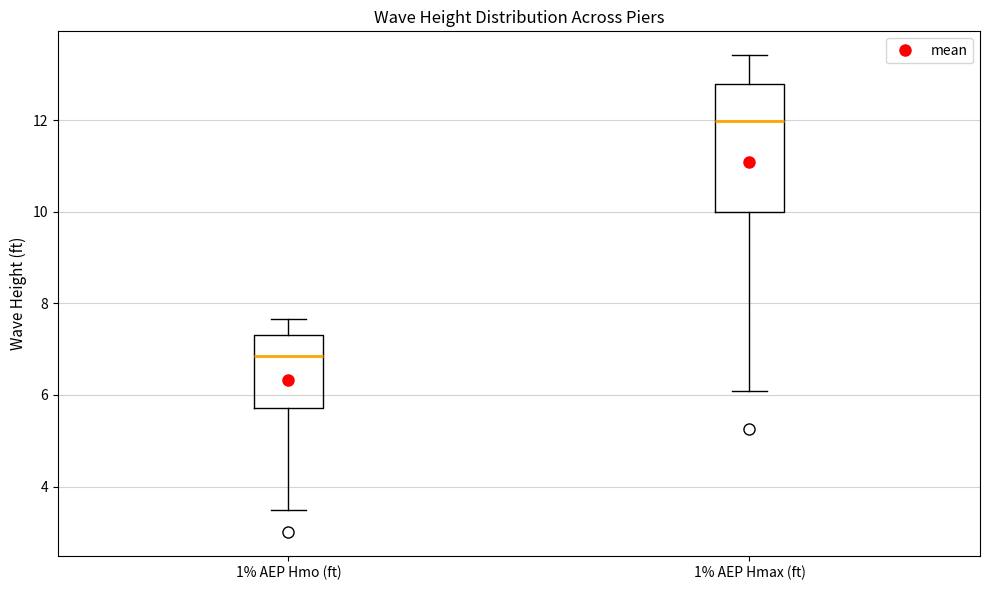

Where does the median line of the box for 1% AEP Hmax (ft) sit on the y-axis? The values are not printed on the chart, so give them approximately, as read against the axis.

12.0